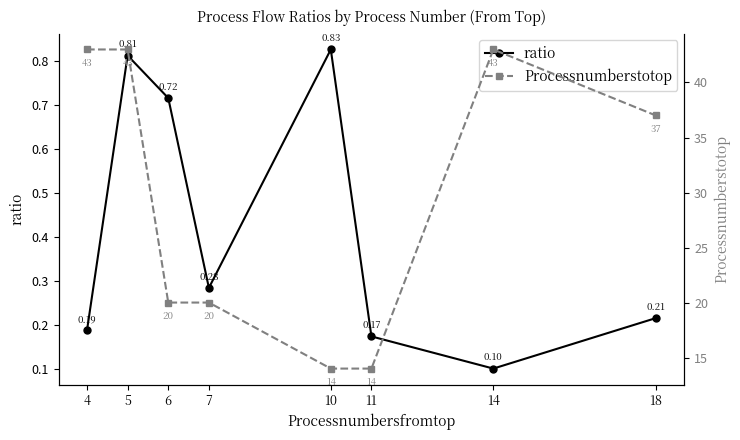

True or false: ratio has a value of 0.1 at 14.

True